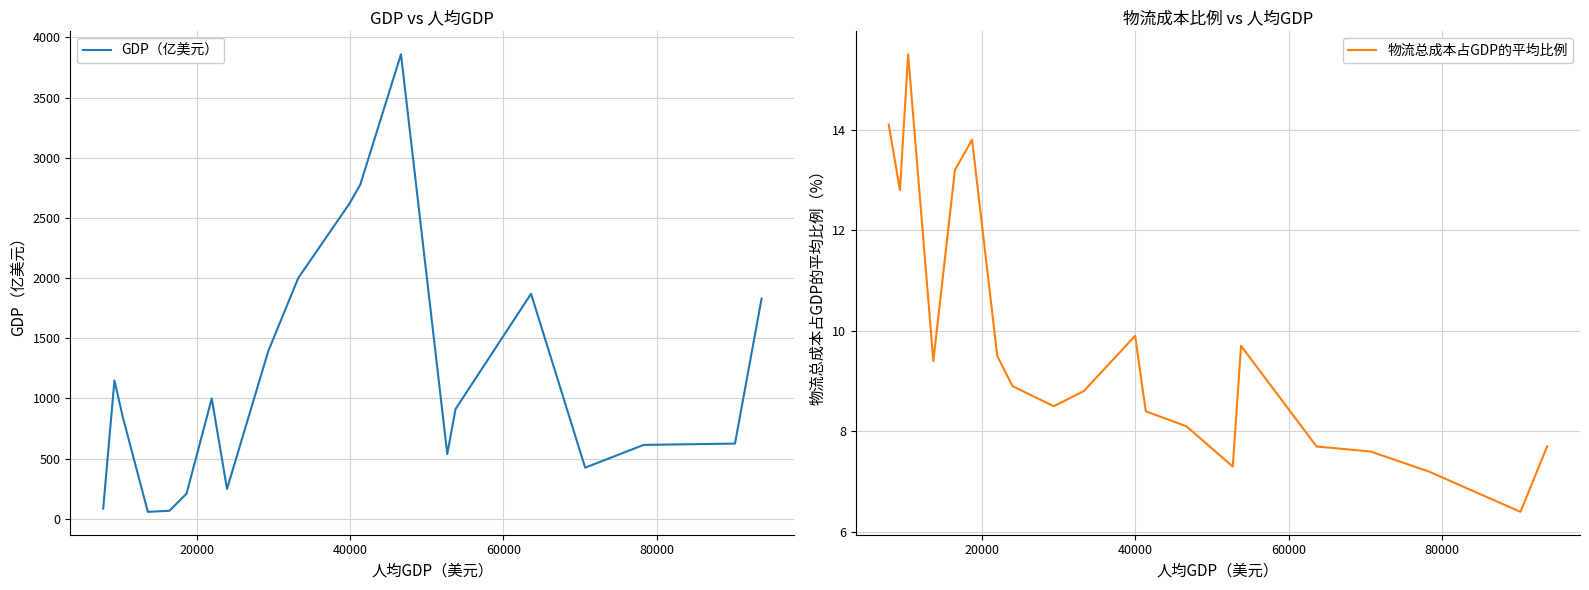

How many data points does each series have?

20